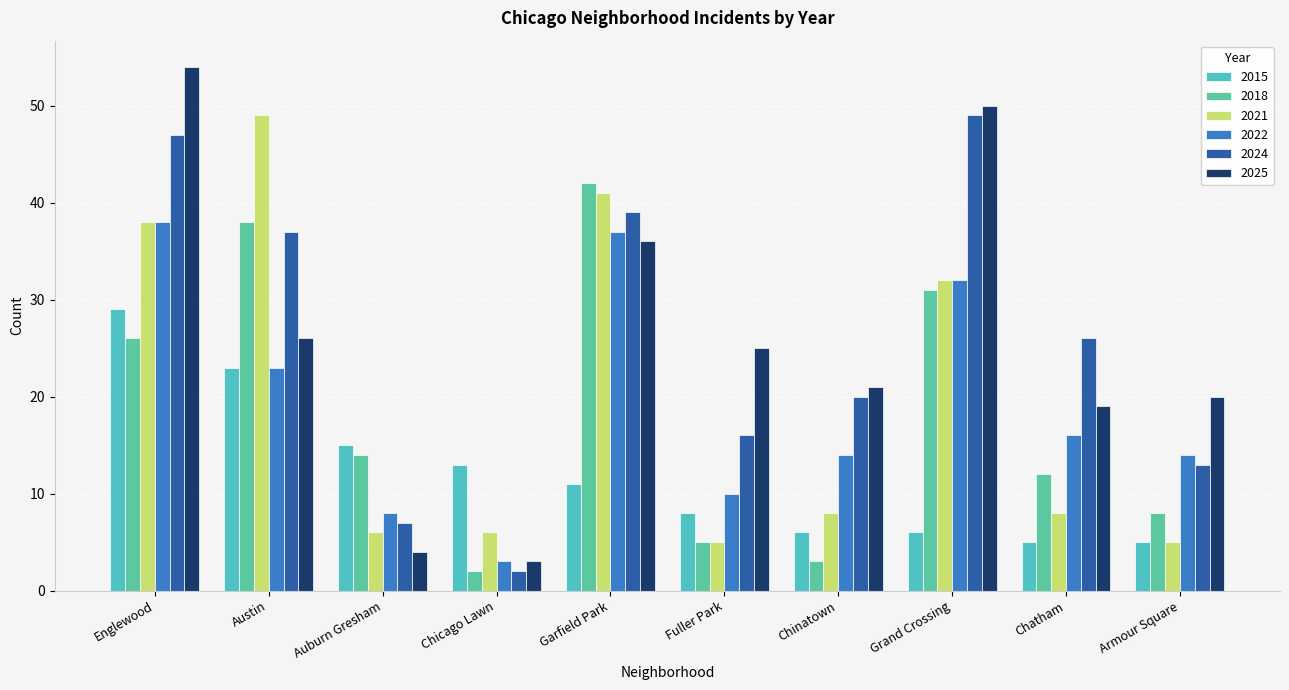

What position from the right is Grand Crossing?

3